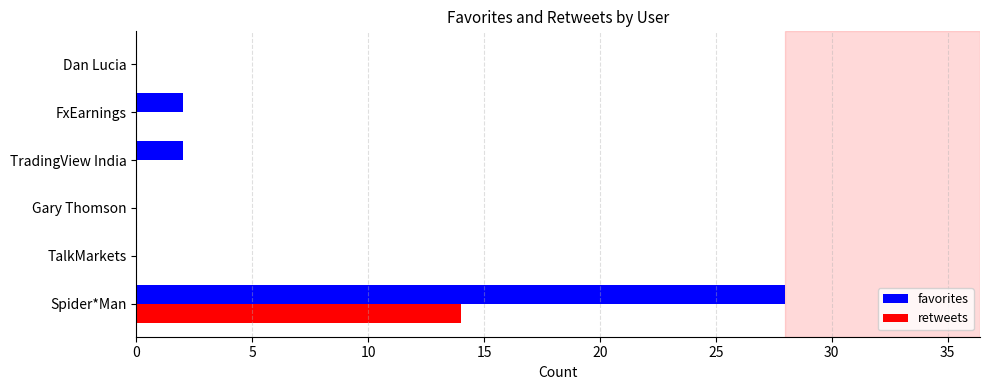

The value of favorites at Dan Lucia is -15. True or false?

False